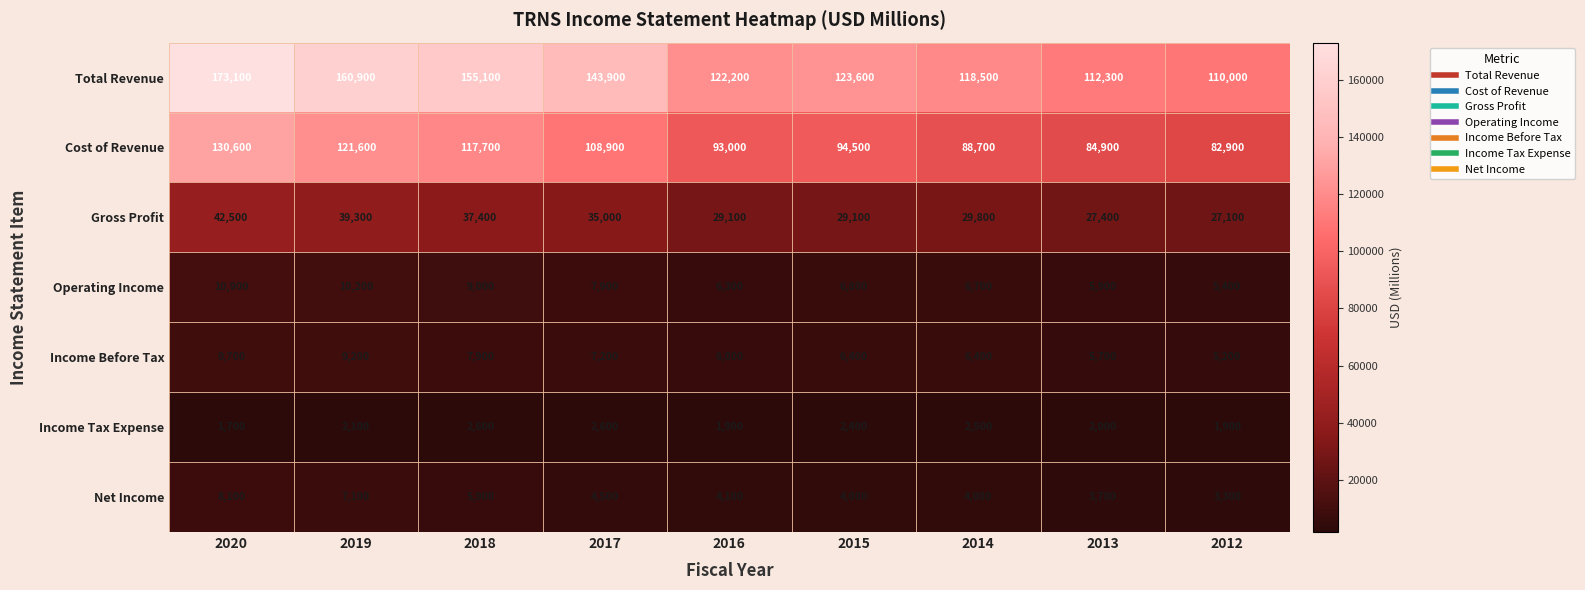

True or false: Operating Income has a value of 10200 at 2019.

True